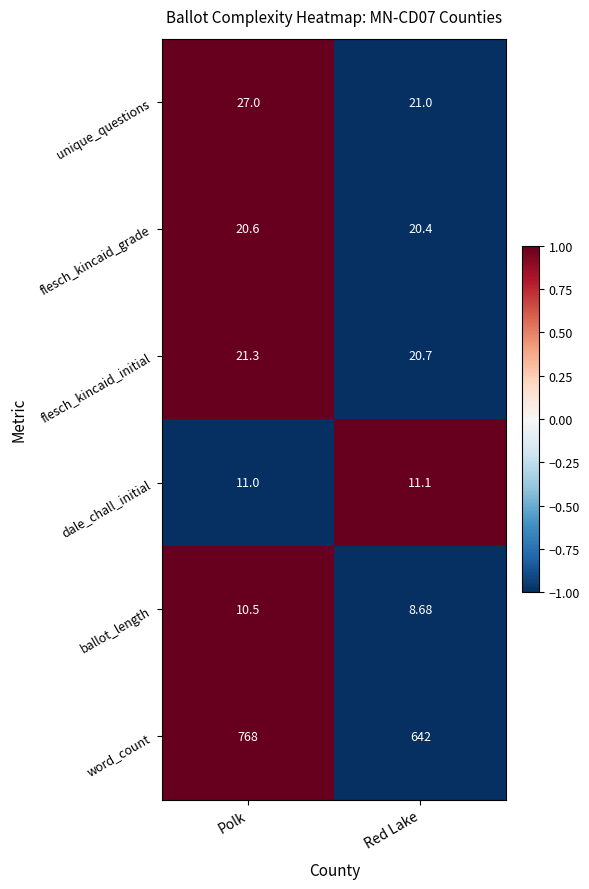

List the labels in order of unique_questions value, smallest first.

Red Lake, Polk